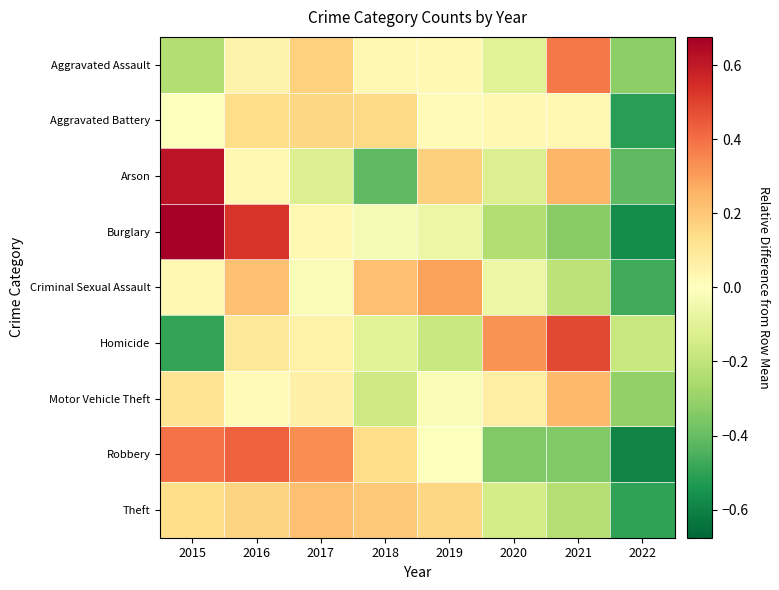

What is the difference between the highest and lowest values at 2018?

0.6